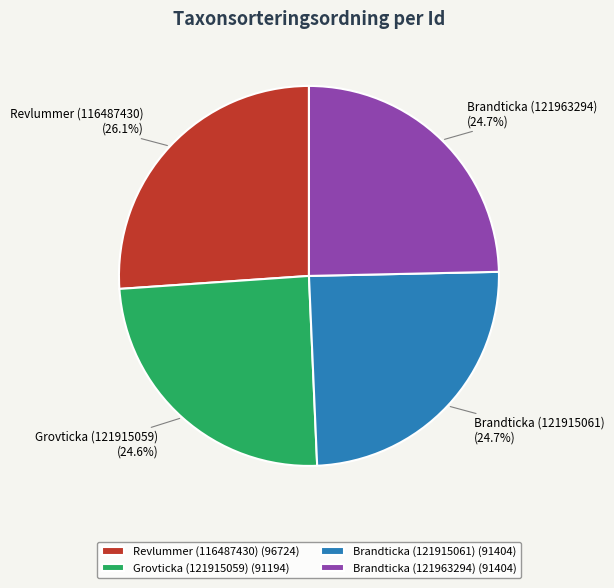

To the nearest percent, what is the difference between the Revlummer (116487430) and Grovticka (121915059) slice percentages?

1%